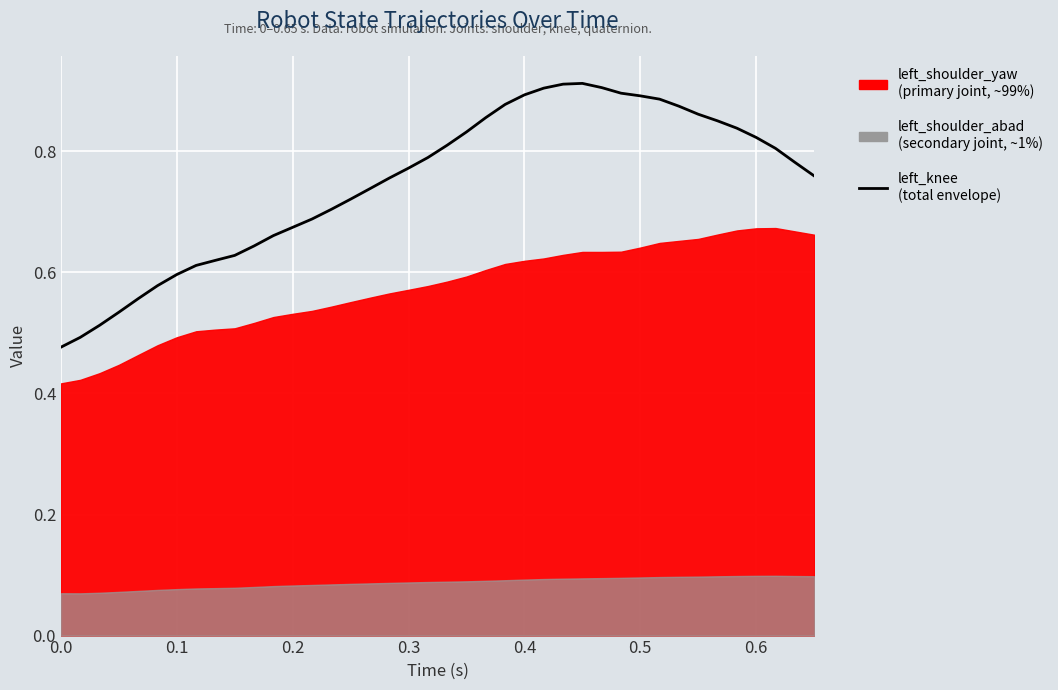

Is it true that the value at 23 is 1.2?

False